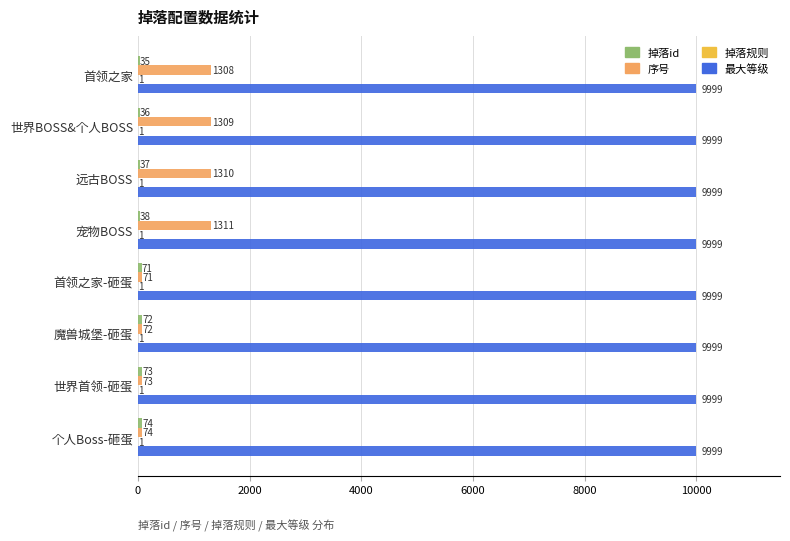

True or false: 最大等级 has a value of 9999 at 首领之家.

True